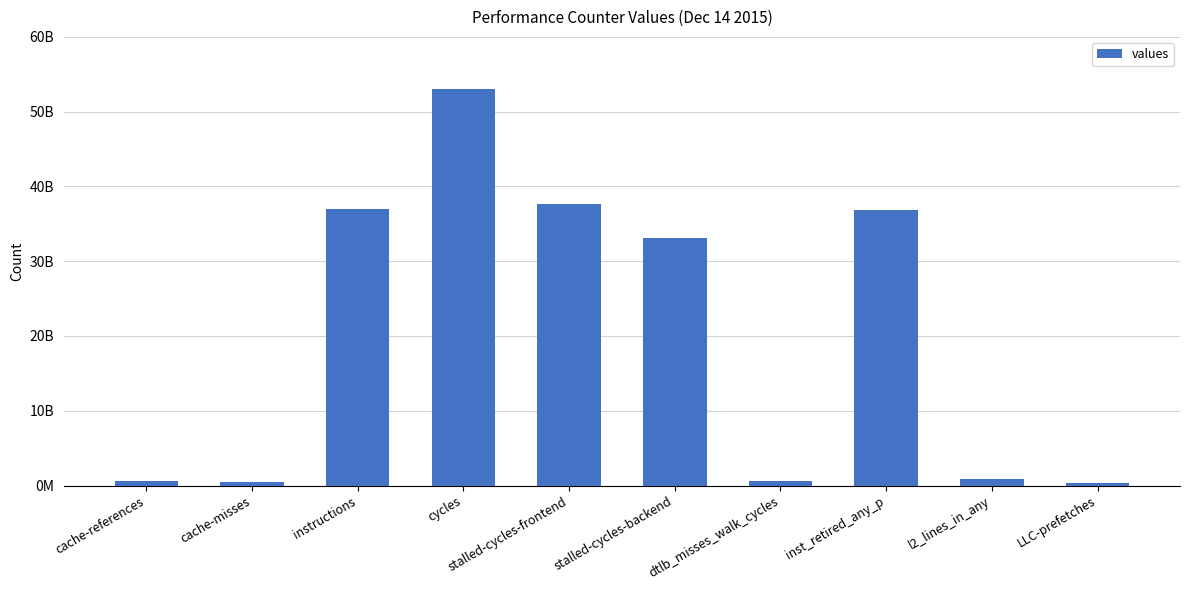

Are the bars horizontal?

No